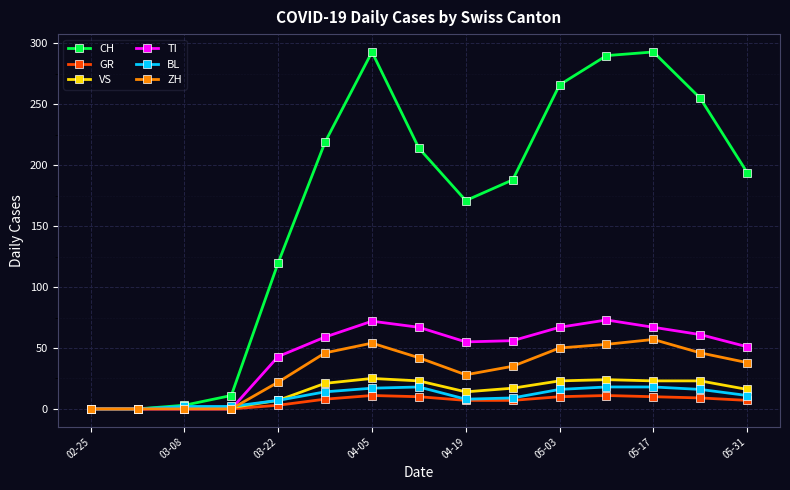

True or false: ZH has more than 1 points higher than both neighbors.

True